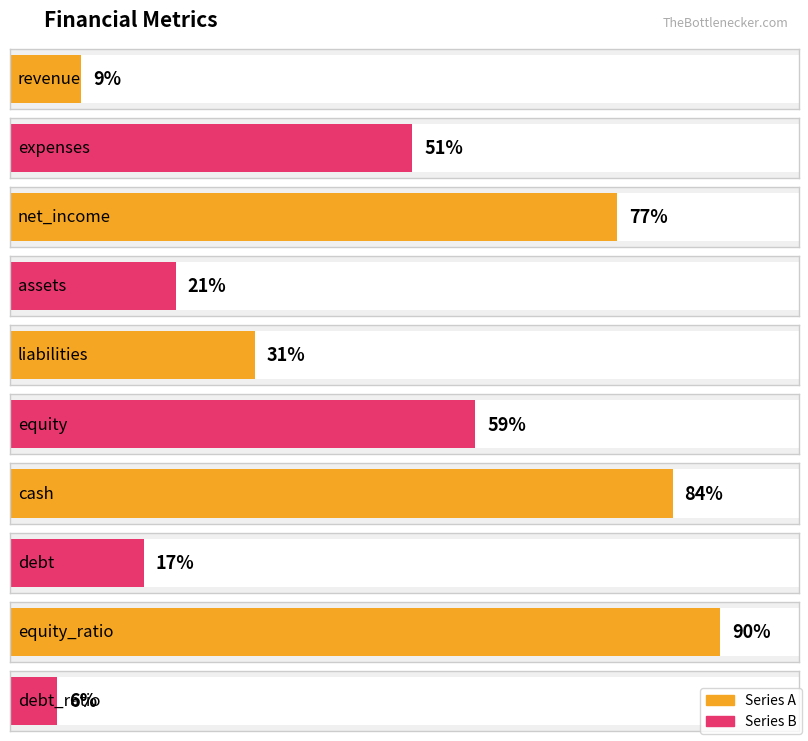

What is the label of the 2nd bar from the right?

equity_ratio